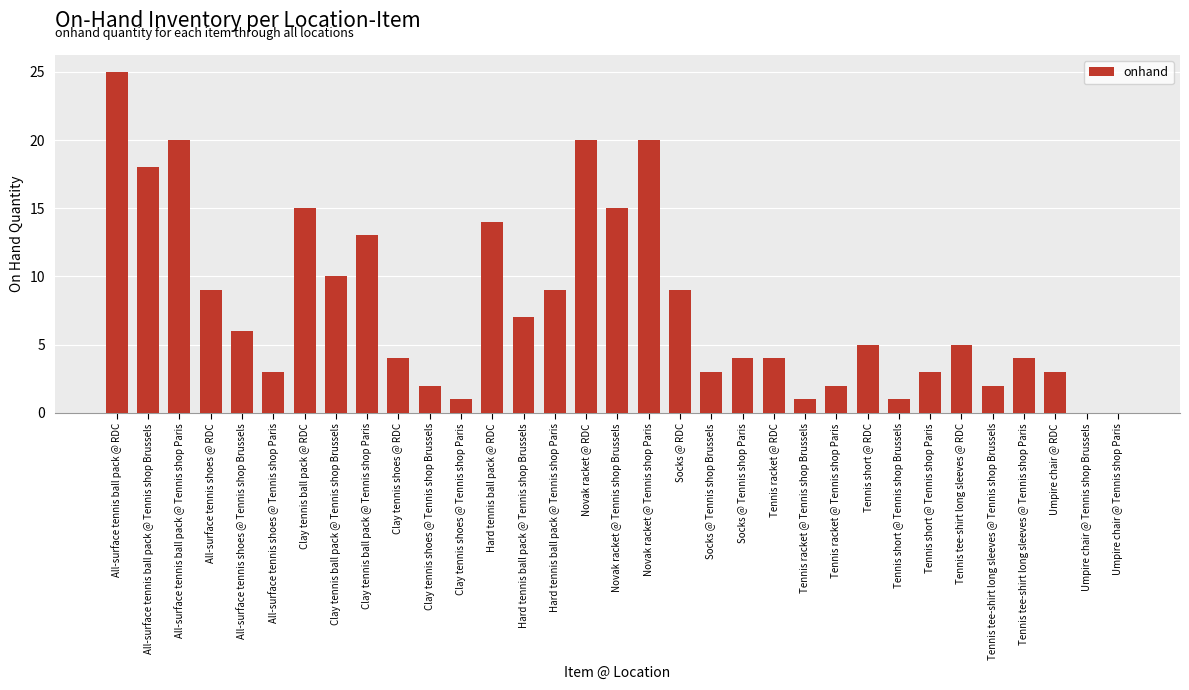

What is the average value?

8